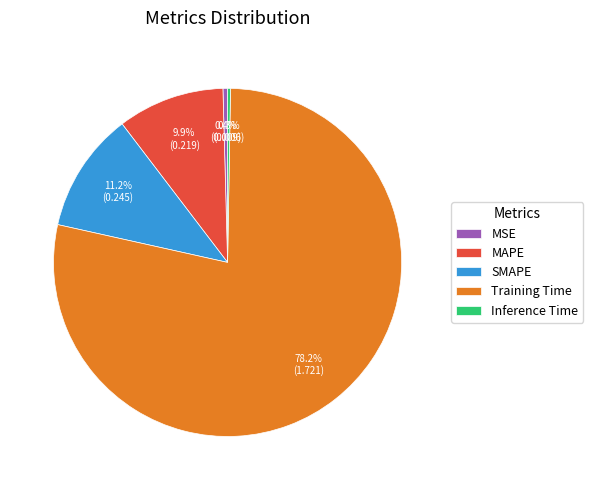

Do Training Time and MSE together represent more than half of the pie?

Yes